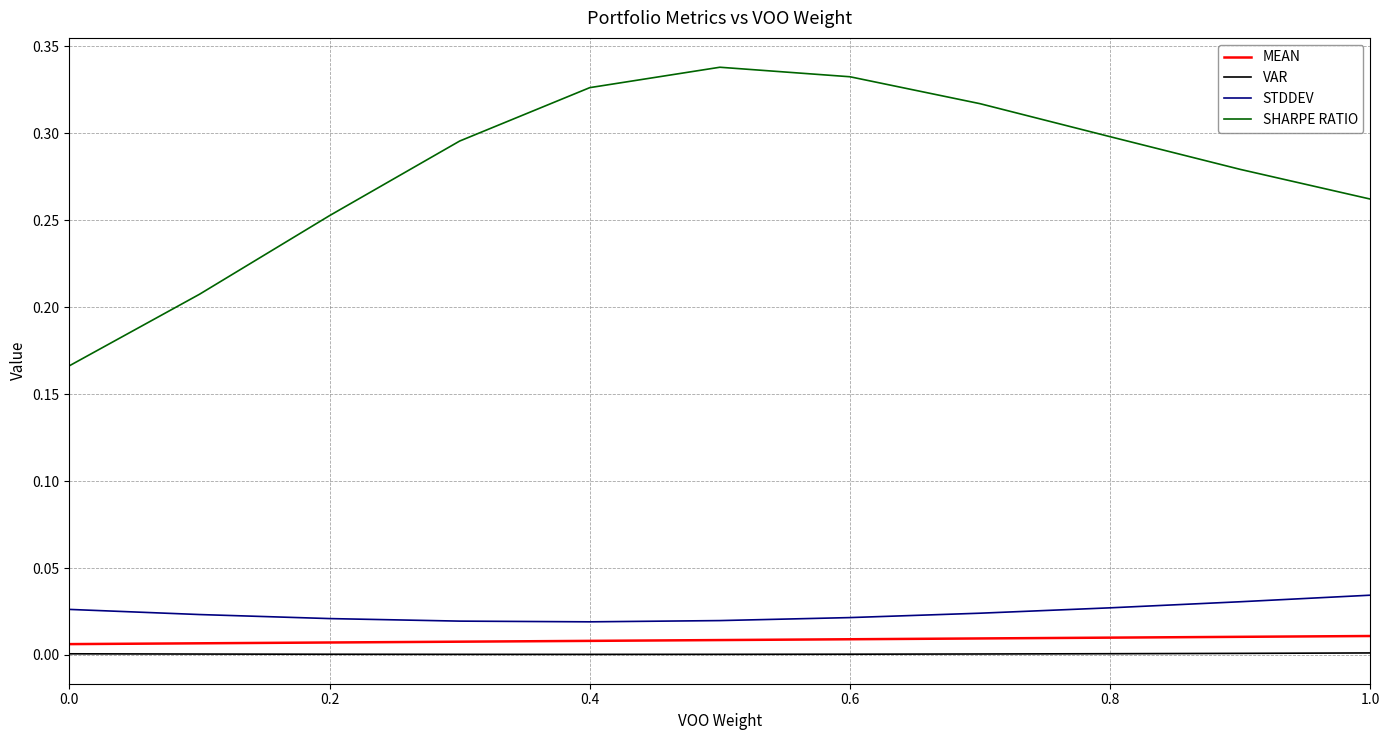

True or false: SHARPE RATIO and STDDEV intersect in this chart.

False